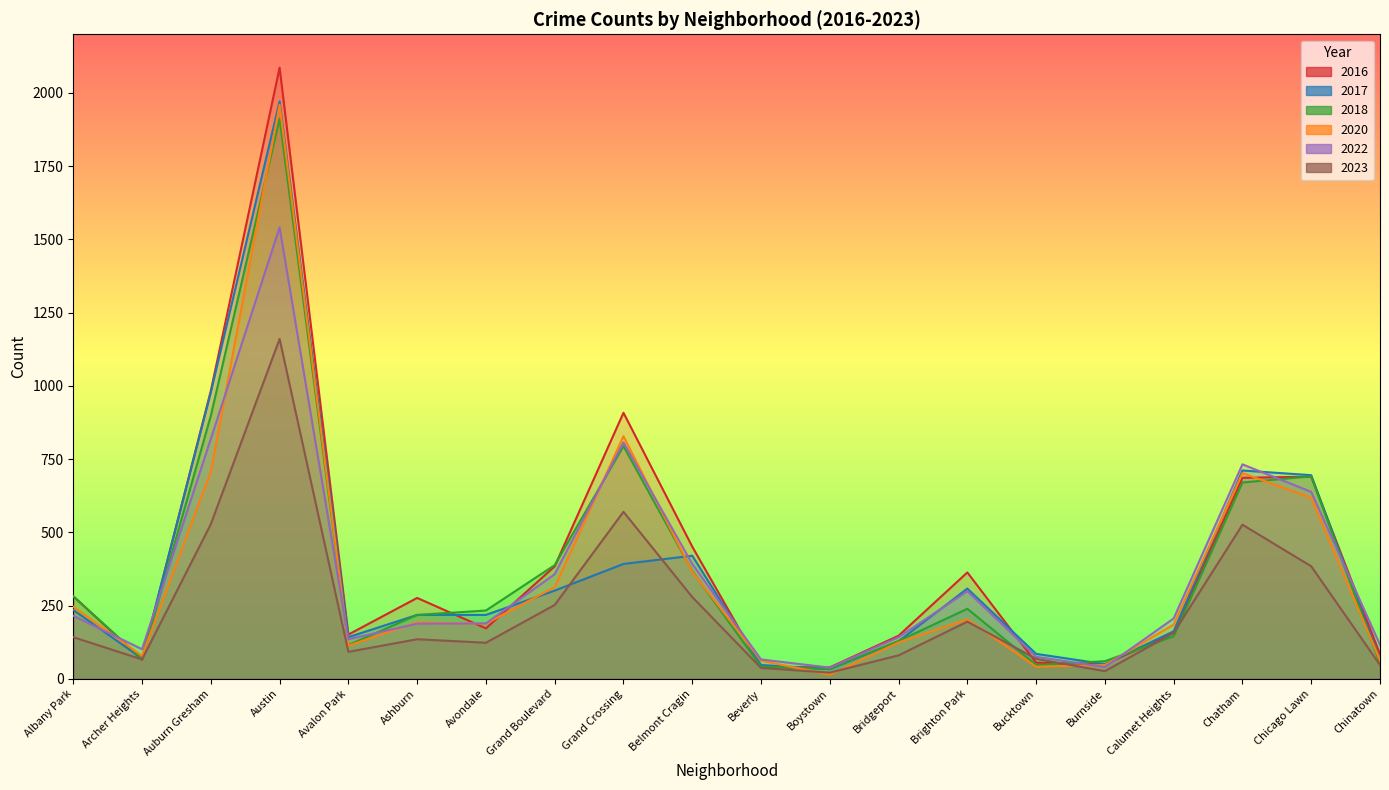

Does the chart display data point markers on the line(s)?

No